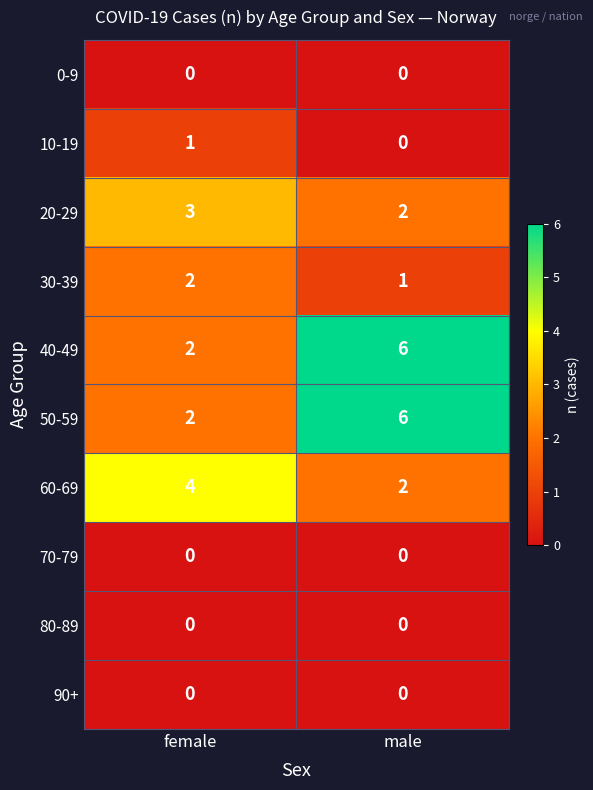

What is the spread (max minus min) of values at female?

4